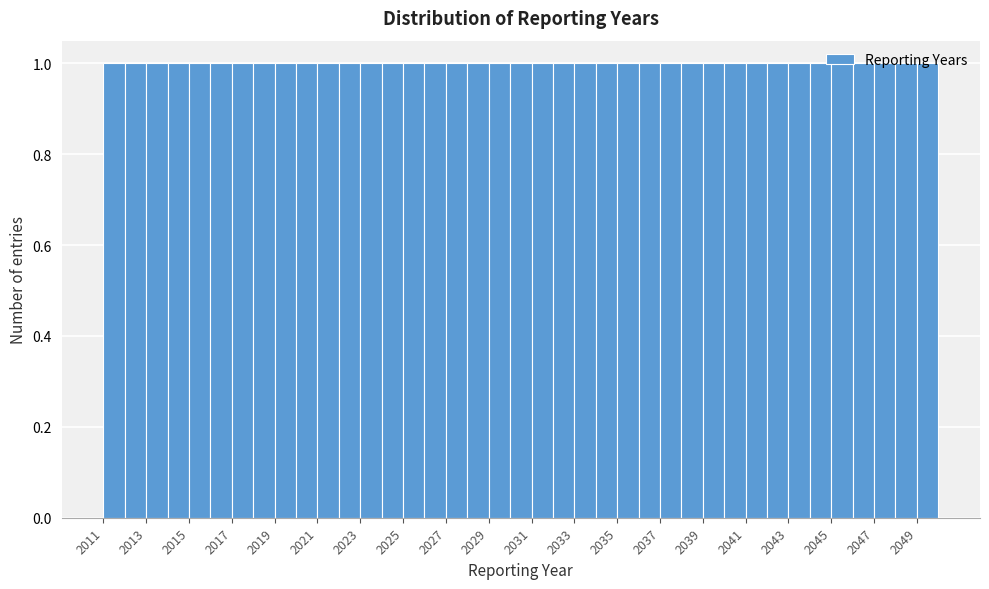

Reading left to right, list every bar in this chart as the range it spans on the x-axis followed by its height. The values are not printed on the chart, so give them approximately, as read against the axis.

2011 to 2012: 1
2012 to 2013: 1
2013 to 2014: 1
2014 to 2015: 1
2015 to 2016: 1
2016 to 2017: 1
2017 to 2018: 1
2018 to 2019: 1
2019 to 2020: 1
2020 to 2021: 1
2021 to 2022: 1
2022 to 2023: 1
2023 to 2024: 1
2024 to 2025: 1
2025 to 2026: 1
2026 to 2027: 1
2027 to 2028: 1
2028 to 2029: 1
2029 to 2030: 1
2030 to 2031: 1
2031 to 2032: 1
2032 to 2033: 1
2033 to 2034: 1
2034 to 2035: 1
2035 to 2036: 1
2036 to 2037: 1
2037 to 2038: 1
2038 to 2039: 1
2039 to 2040: 1
2040 to 2041: 1
2041 to 2042: 1
2042 to 2043: 1
2043 to 2044: 1
2044 to 2045: 1
2045 to 2046: 1
2046 to 2047: 1
2047 to 2048: 1
2048 to 2049: 1
2049 to 2050: 1